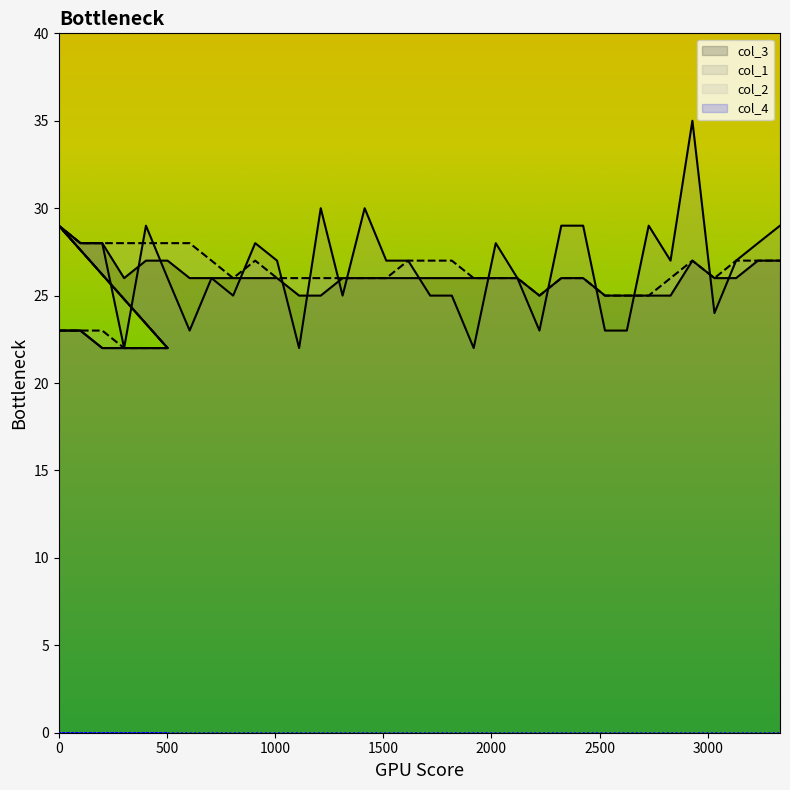

Is the value of col_3 at 3334 greater than the value of col_1 at 2727?

No